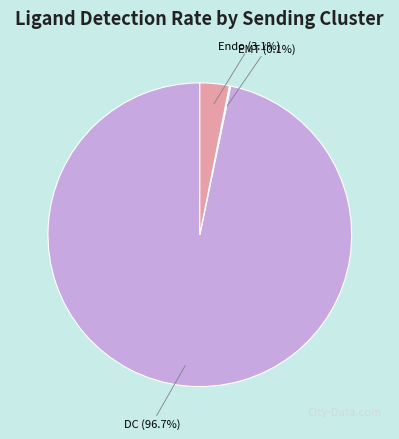

What percentage is NOT represented by Endo?

96.9%